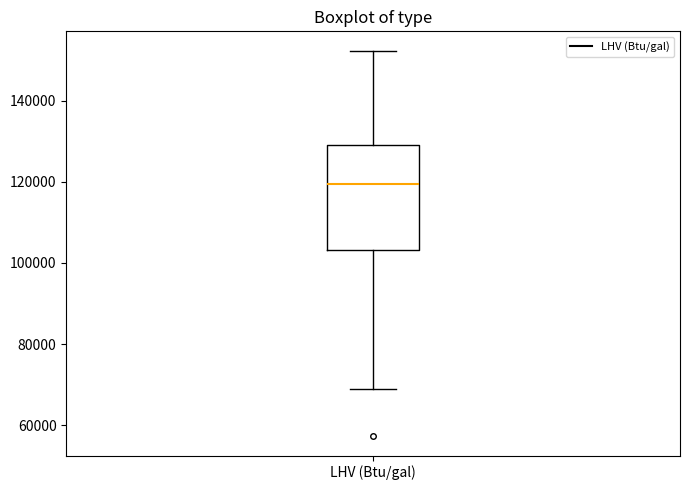

Where is the lower edge of the box for LHV (Btu/gal) on the y-axis? The values are not printed on the chart, so give them approximately, as read against the axis.

104000